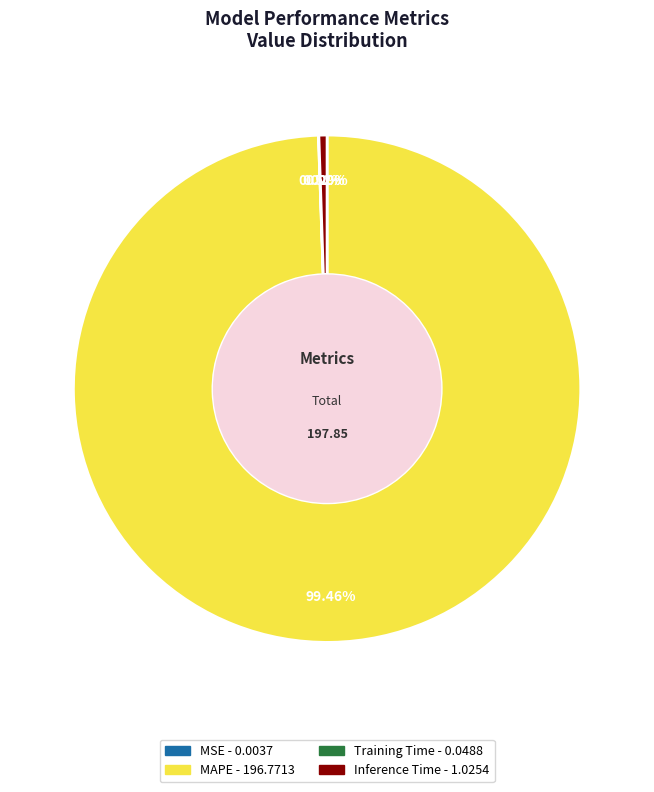

To the nearest percent, what is the difference between the largest and smallest slice percentages?

99%